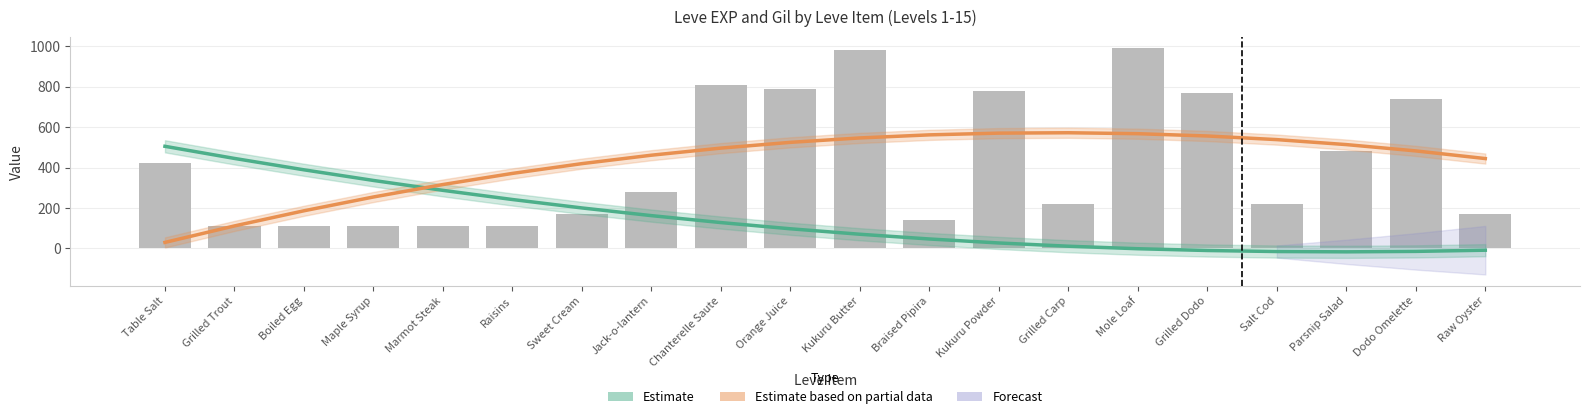

Is the value of Estimate based on partial data (Gil trend) at Dodo Omelette greater than the value of Leve Gil at Grilled Carp?

Yes